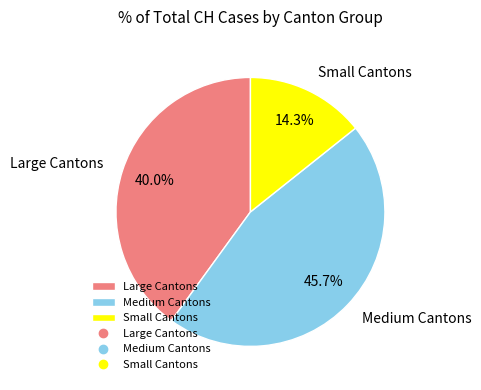

Is there a majority slice in this chart?

No